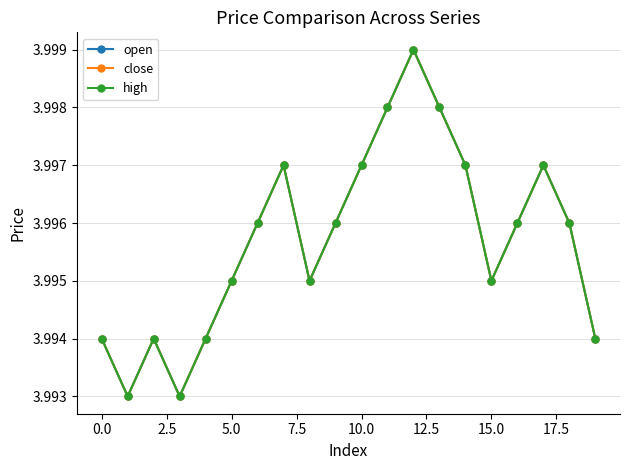

List the series in order of their peak value, highest first.

open, close, high